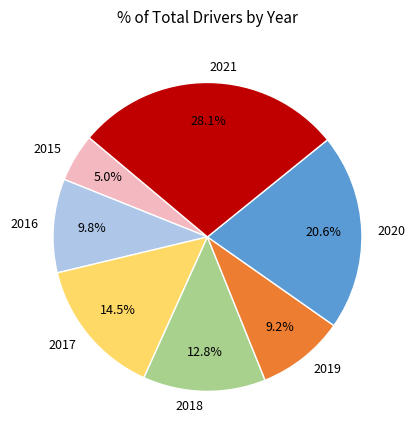

To the nearest percent, what is the average slice percentage?

14%